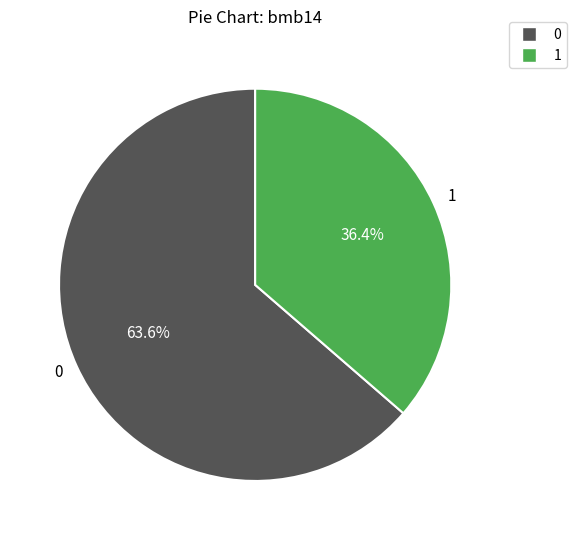

How many slices are in this pie chart?

2